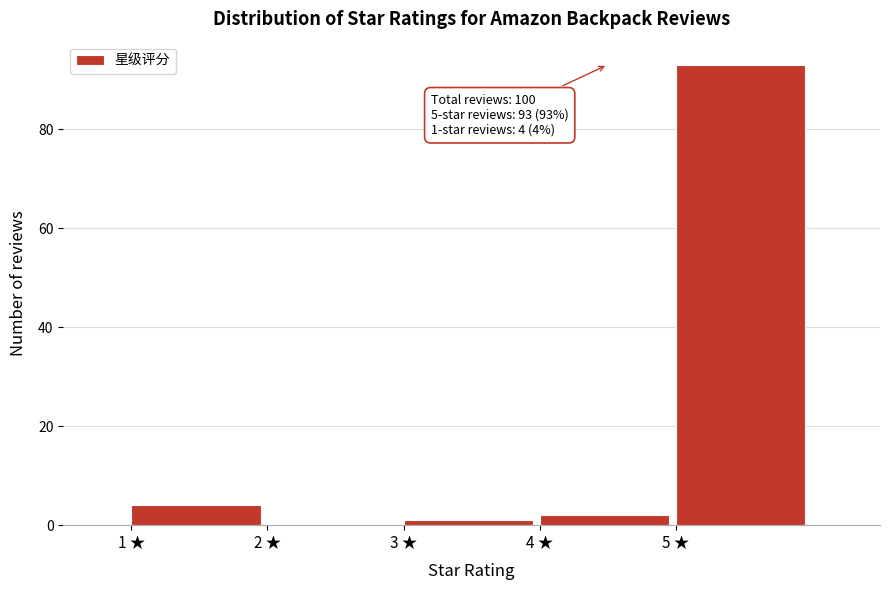

Reading left to right, list all the values displayed in this chart.

1 ★=4	2 ★=0	3 ★=1	4 ★=2	5 ★=93